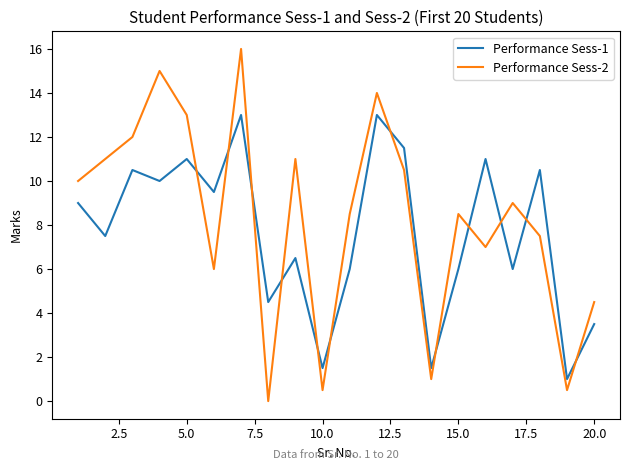

Rank the series by their maximum value, from lowest to highest.

Performance Sess-1, Performance Sess-2